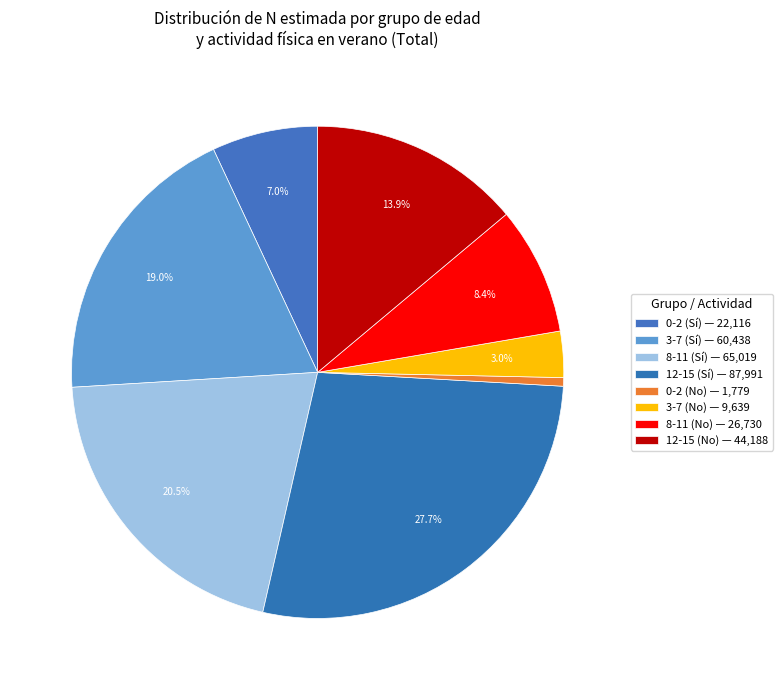

How many segments does this pie chart have?

8